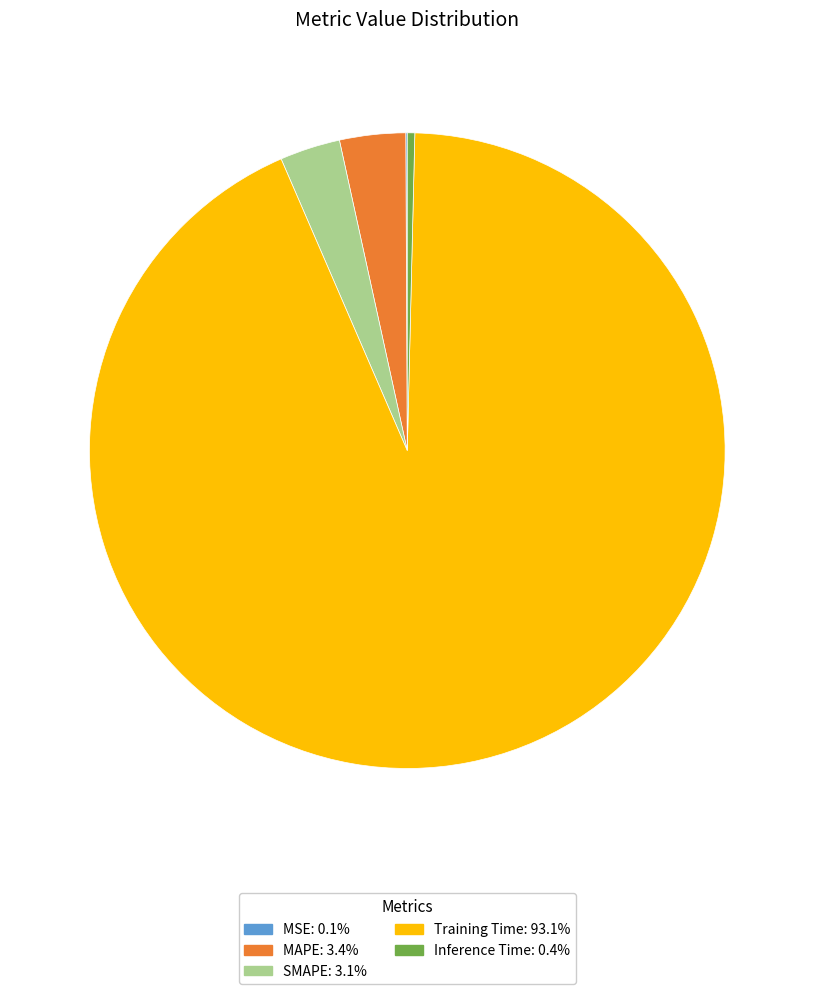

Do Training Time: 93.1% and SMAPE: 3.1% together represent more than half of the pie?

Yes